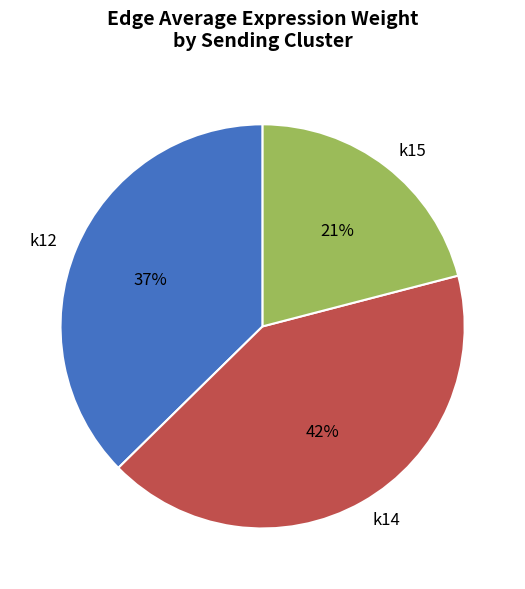

Which has a higher value, k12 or k15?

k12